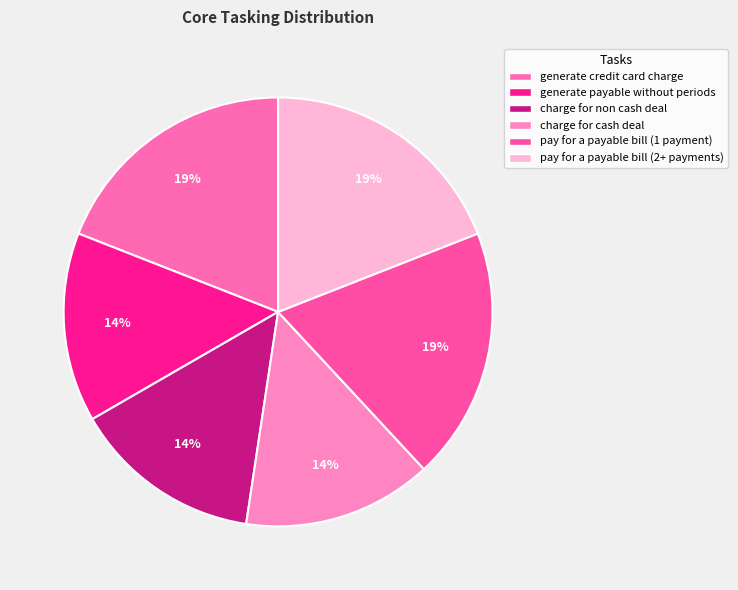

Does charge for cash deal account for over 50% of the chart?

No